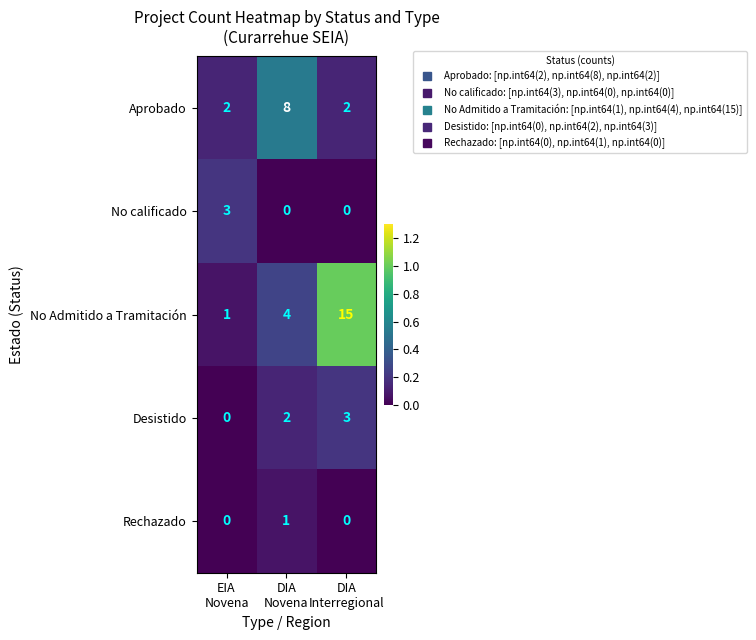

Which series has the widest spread of values?

No Admitido a Tramitación